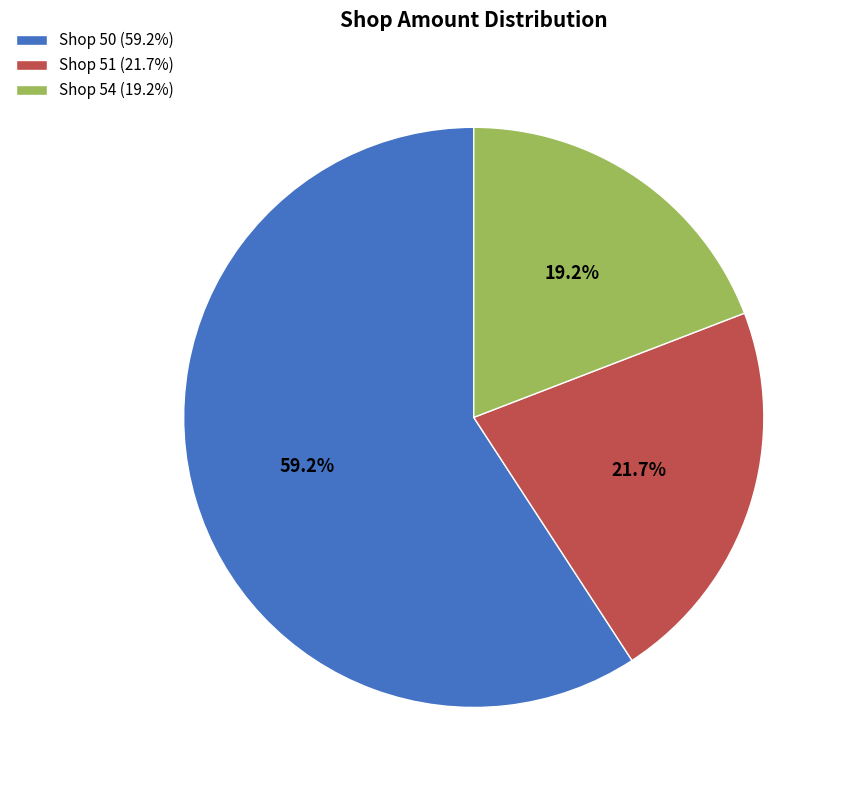

Rank the categories by value from lowest to highest.

Shop 54 (19.2%), Shop 51 (21.7%), Shop 50 (59.2%)